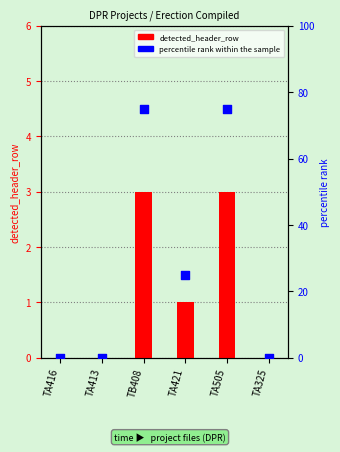

Which series has the largest total across all categories?

percentile rank within the sample